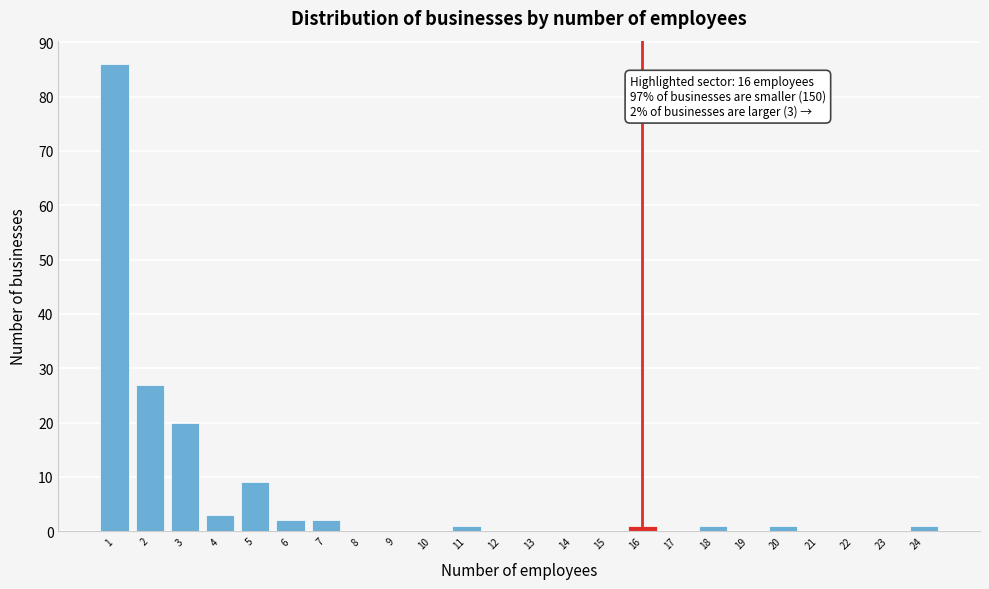

Reading left to right, what are all the values shown in this chart?

1=86	2=27	3=20	4=3	5=9	6=2	7=2	8=0	9=0	10=0	11=1	12=0	13=0	14=0	15=0	16=1	17=0	18=1	19=0	20=1	21=0	22=0	23=0	24=1